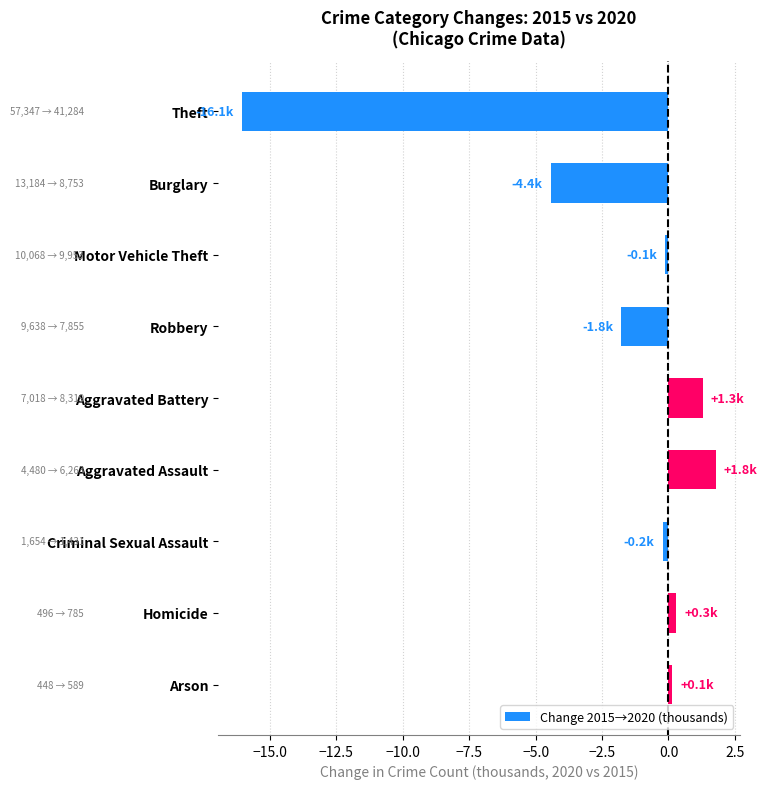

What is the difference between the second highest and second lowest values?

5.7